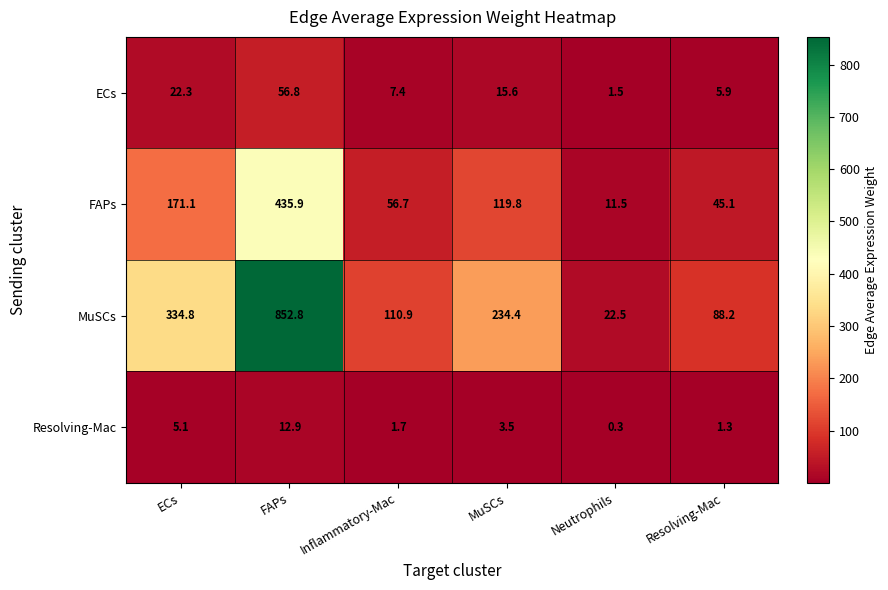

Rank the series at MuSCs from highest to lowest value.

MuSCs, FAPs, ECs, Resolving-Mac